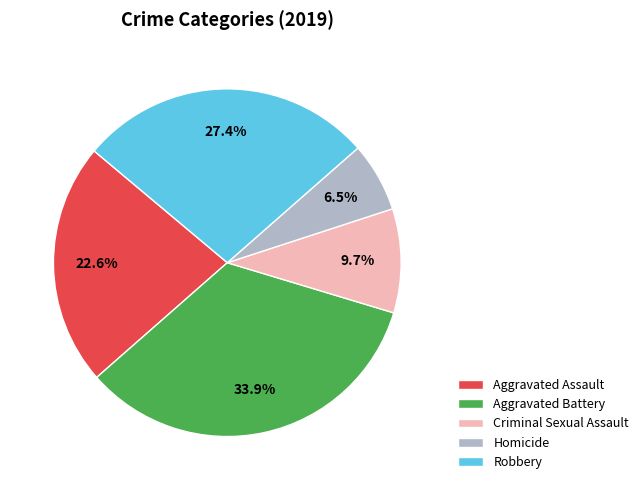

How much of the chart is everything except Criminal Sexual Assault?

90.3%